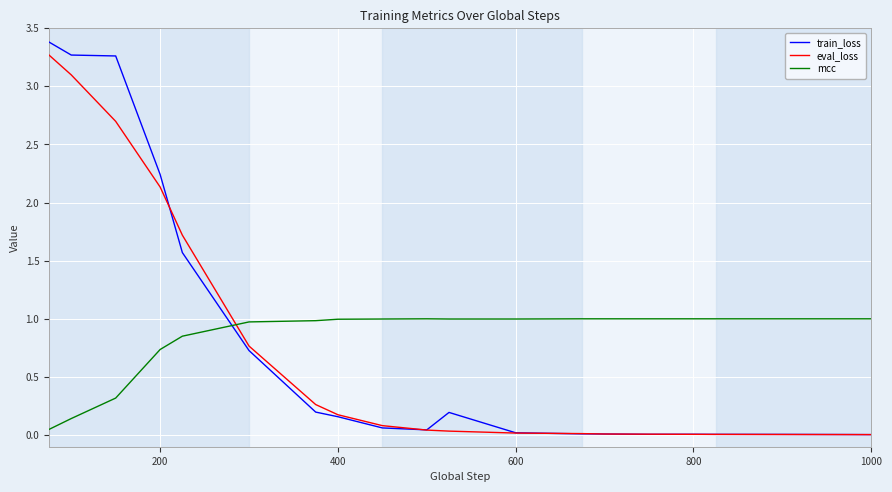

What are all the series names shown in the legend?

train_loss, eval_loss, mcc